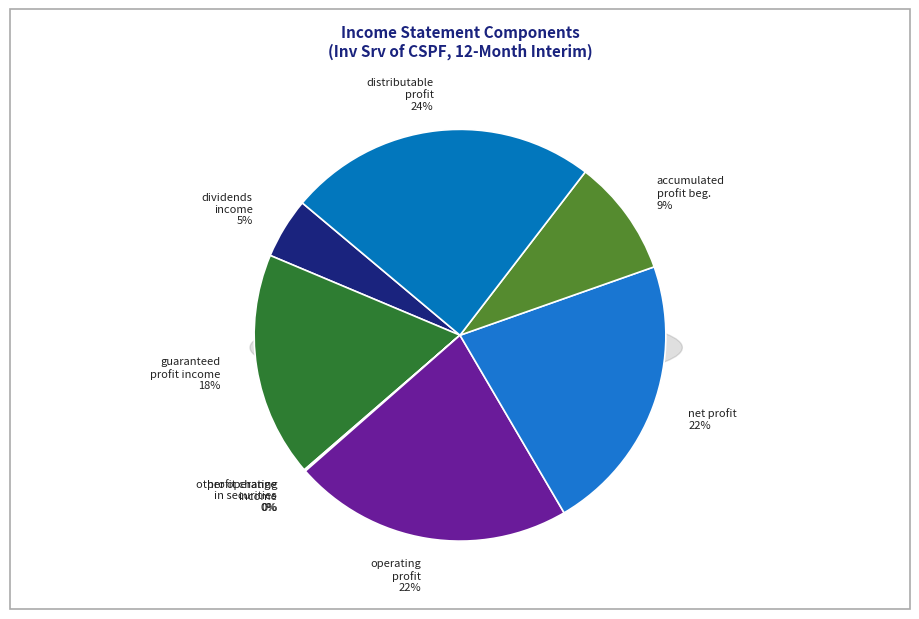

Combined, do other_operating_income and operating_profit account for over 50%?

No